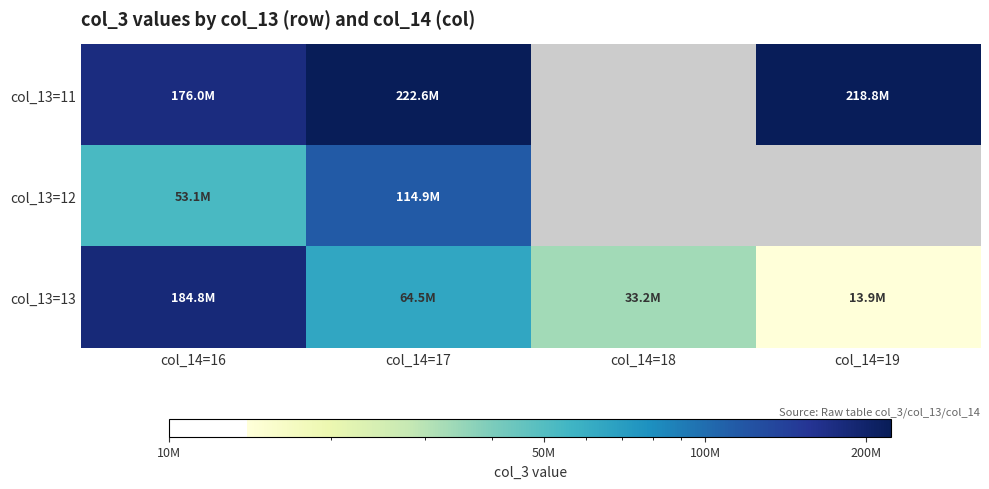

Which series has the largest range (max minus min)?

col_13=13